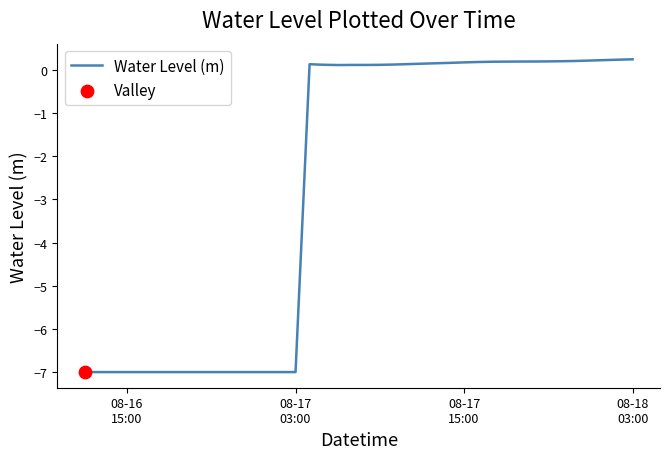

What is the minimum value shown in the chart?

-7.0